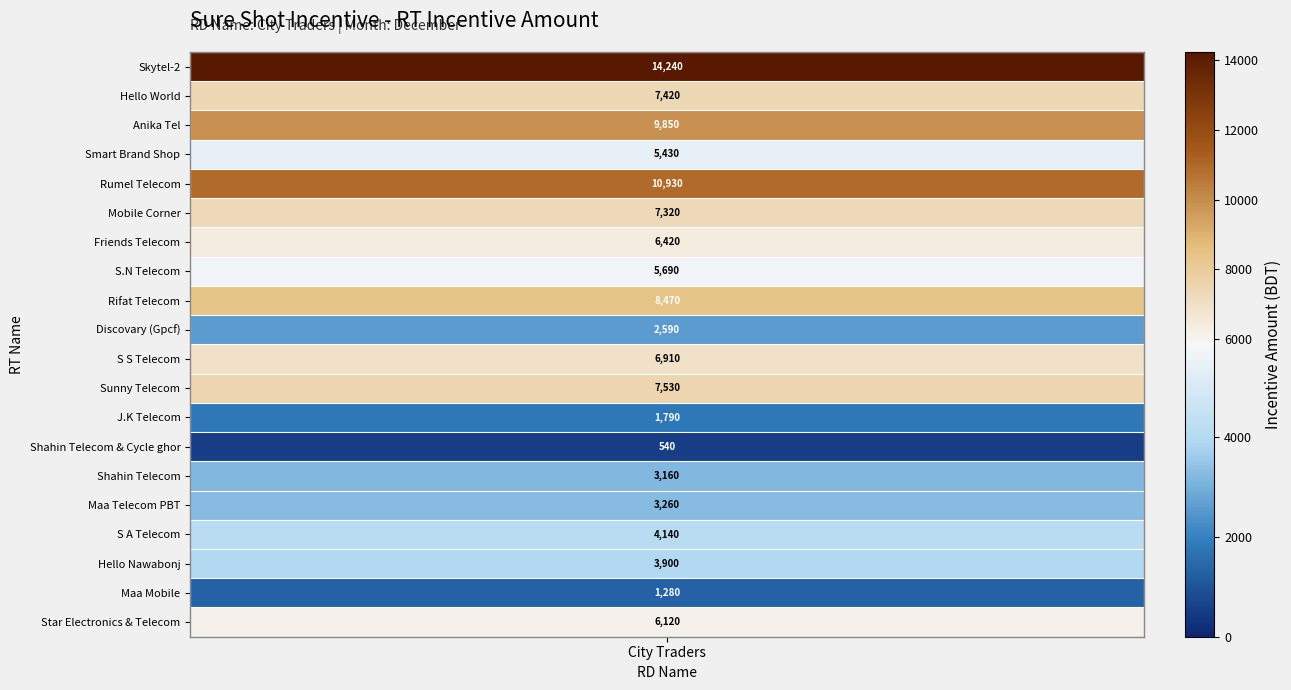

Which label corresponds to the smallest value in the chart?

Shahin Telecom & Cycle ghor